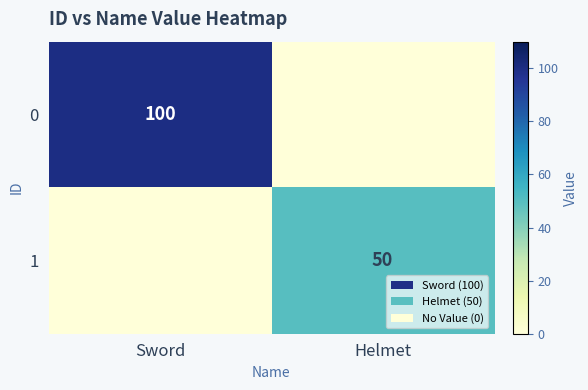

Is it true that 0 equals 100 at Sword?

True